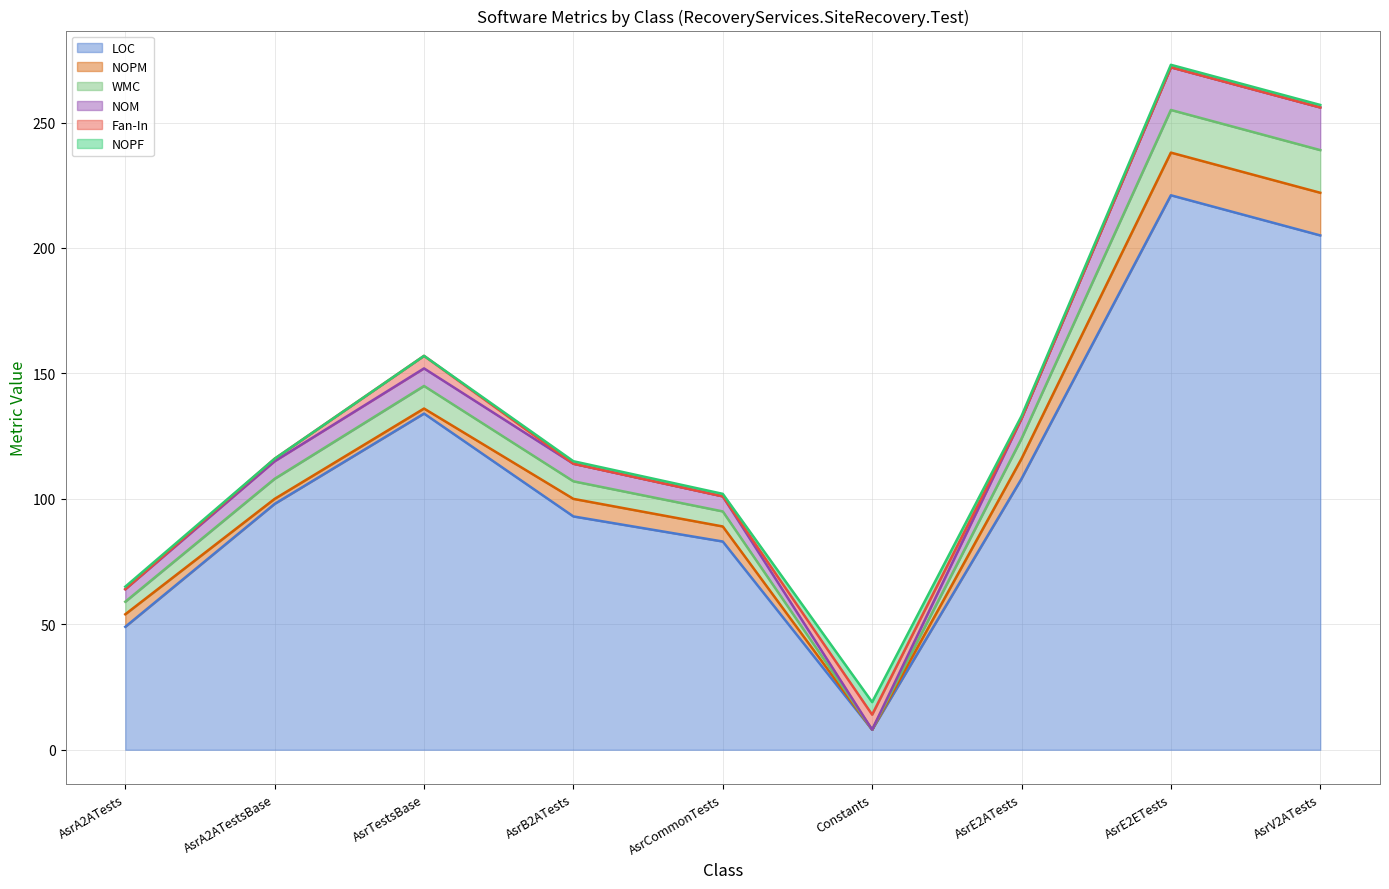

Which category has the highest value in the LOC series?

AsrE2ETests